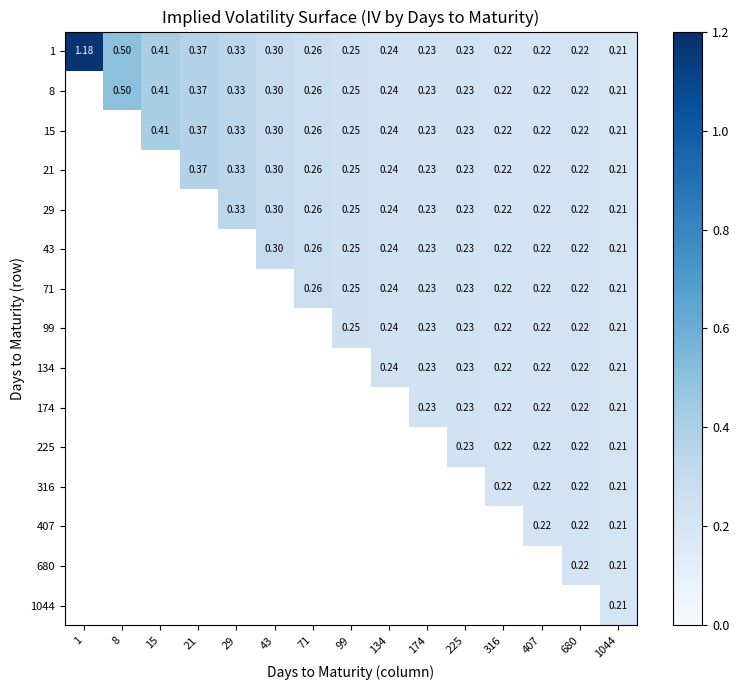

Is the value of 407 at 1044 greater than the value of 174 at 680?

No